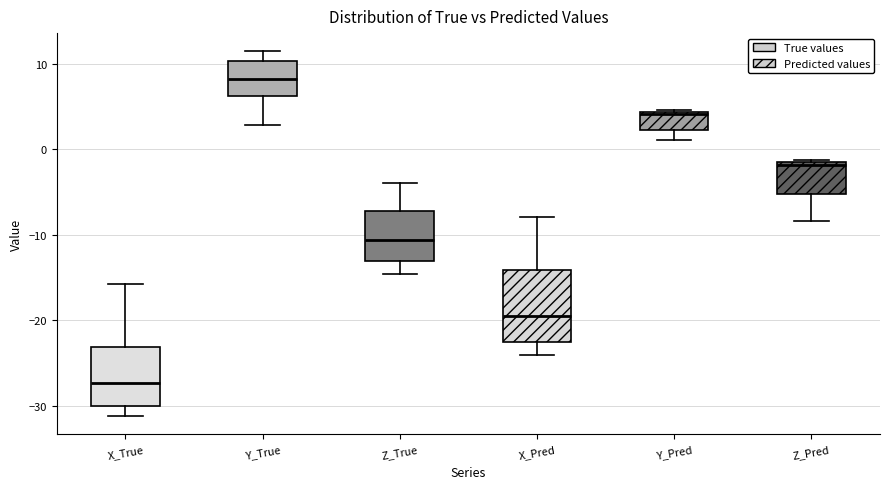

Which box is the tallest, from its lower edge to its upper edge?

X_Pred